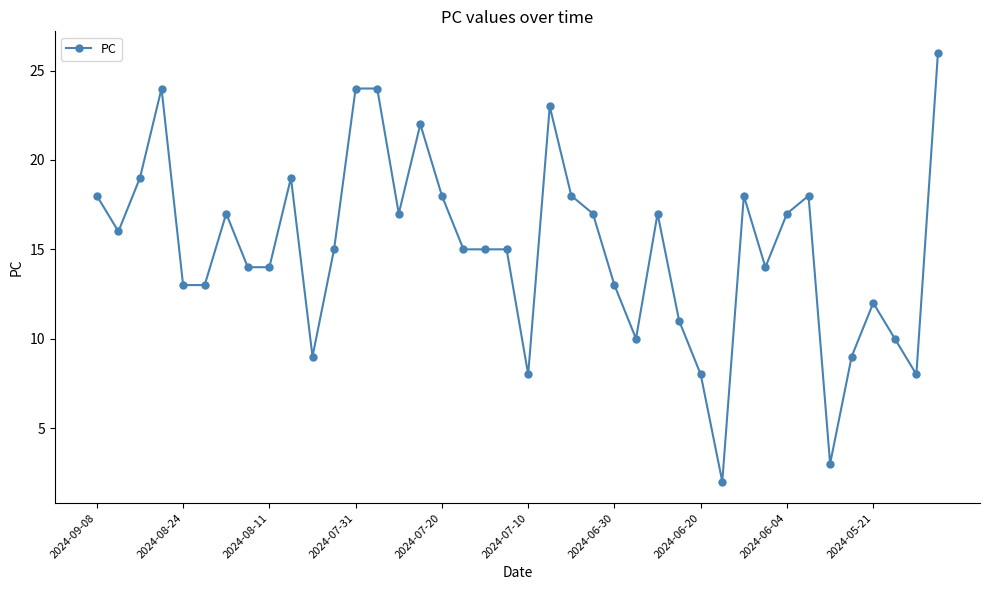

What is the greatest value displayed?

26